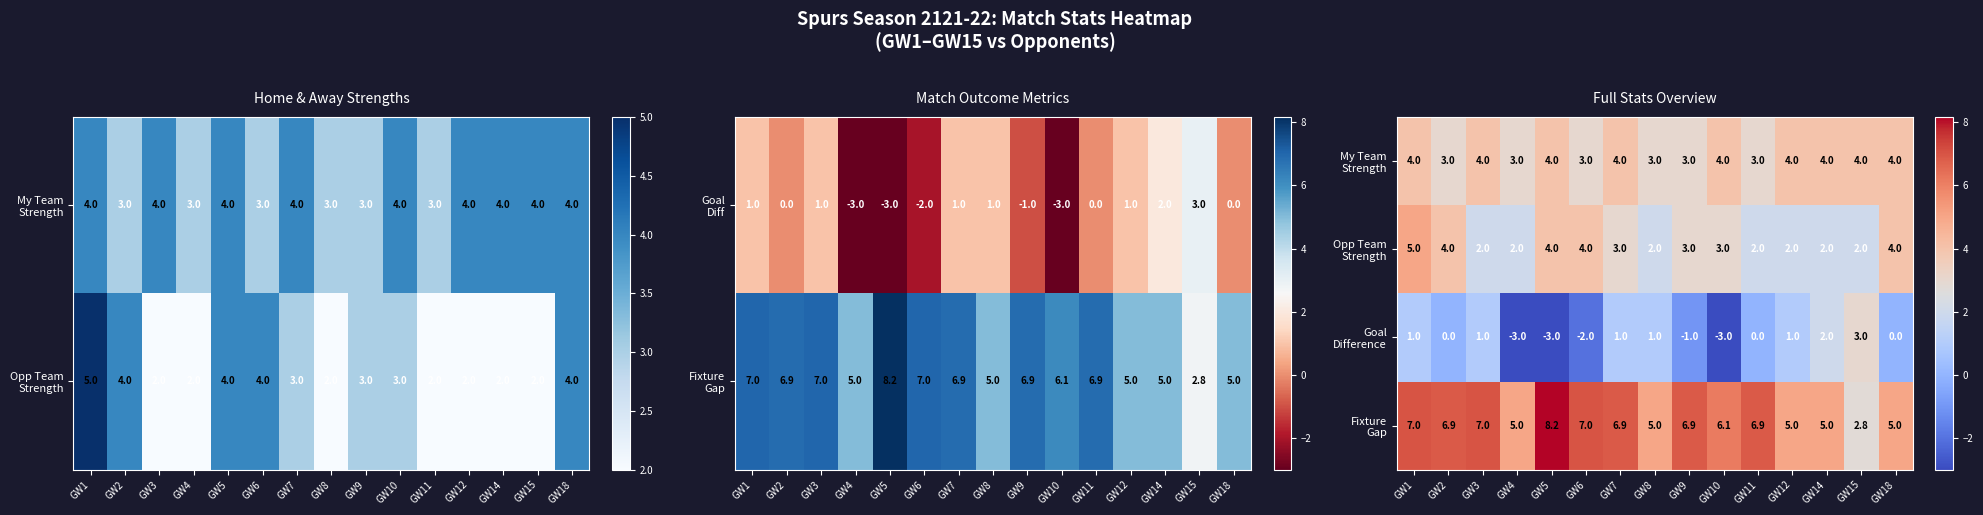

The value of Opp Team Strength at GW3 is 2.6. True or false?

False